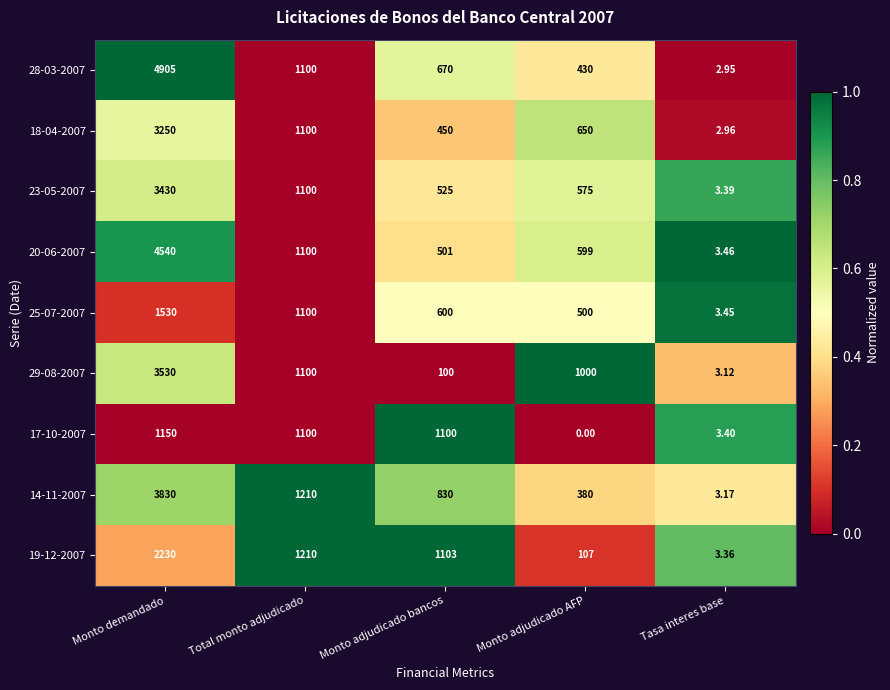

Which label corresponds to the largest value in the chart?

Monto demandado